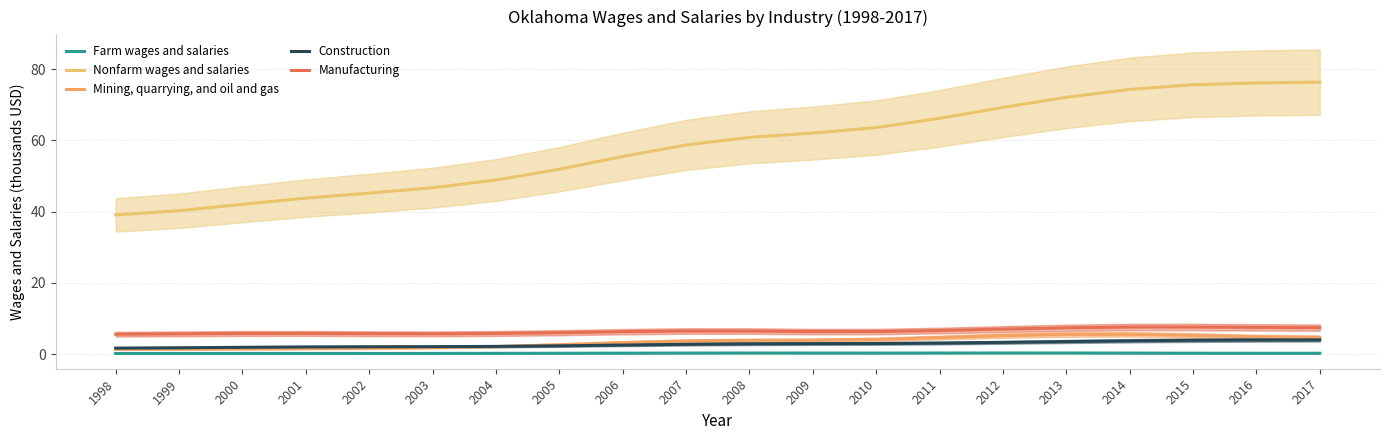

What is the sum of all Construction values?

55.5